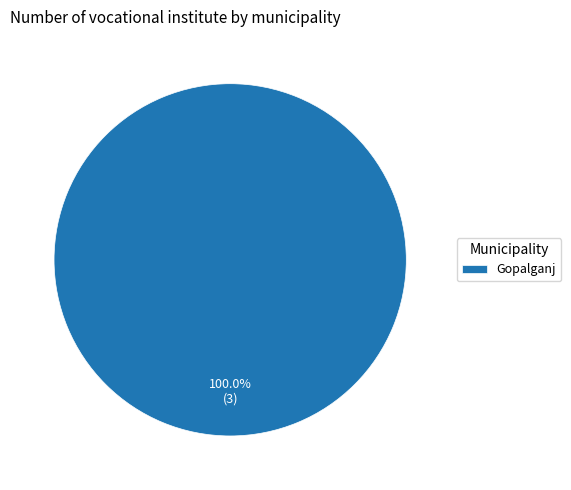

Is there any slice that represents more than half of the pie?

Yes